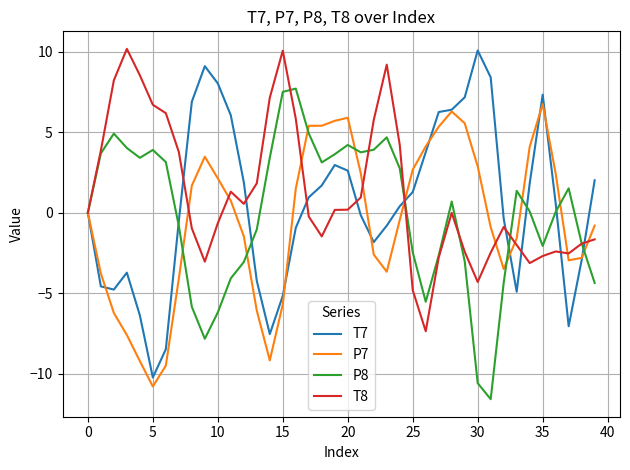

What is the minimum value for T7?

-10.2